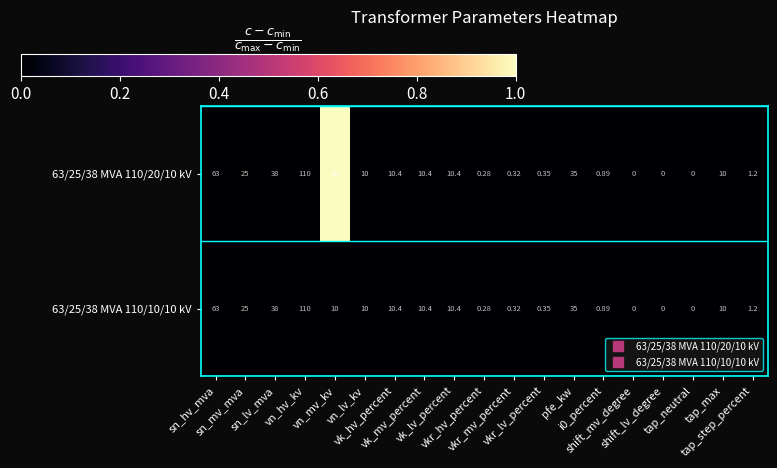

List the series in order of their overall mean, lowest first.

63/25/38 MVA 110/10/10 kV, 63/25/38 MVA 110/20/10 kV